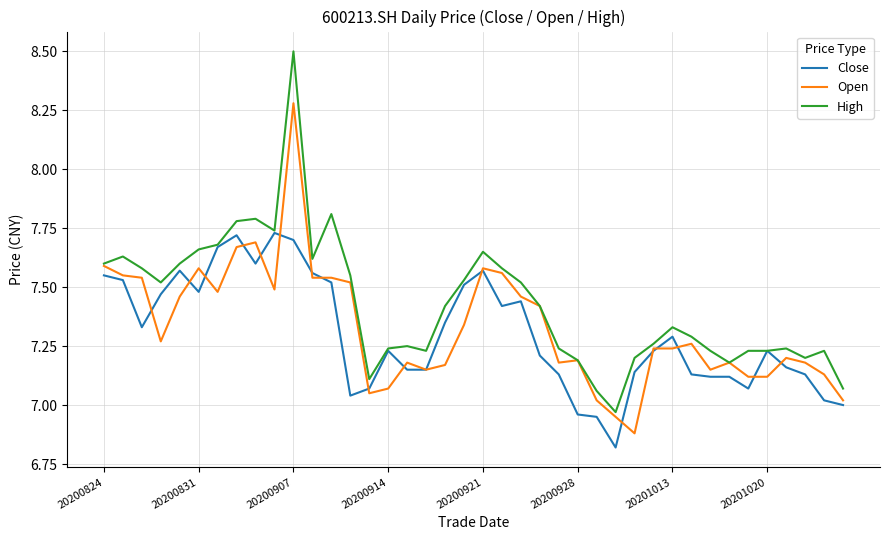

What is the greatest value displayed?

8.5